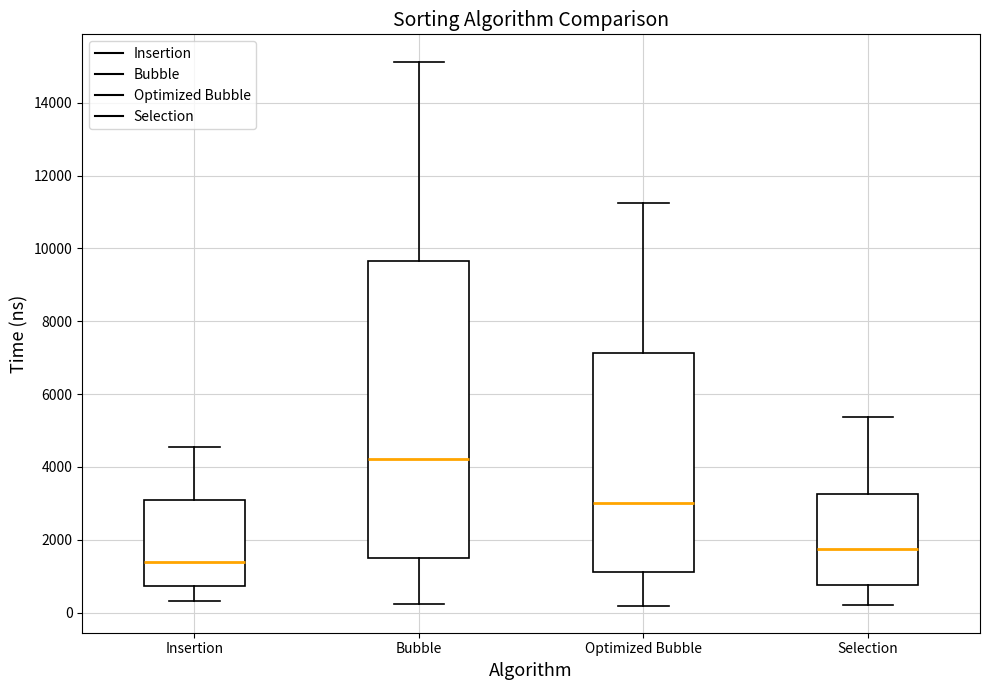

Which box is the tallest, from its lower edge to its upper edge?

Bubble